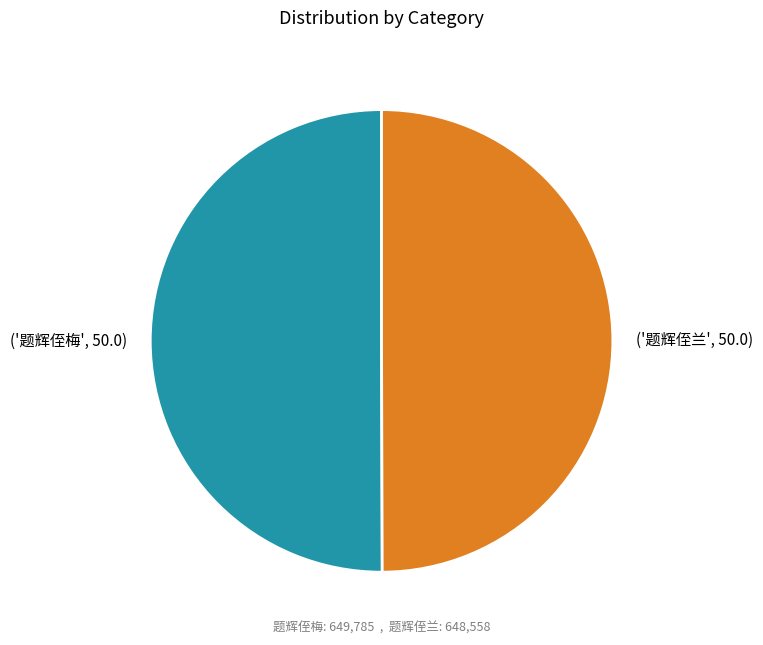

Is the sum of ('题辉侄兰', 50.0) and ('题辉侄梅', 50.0) greater than half?

Yes